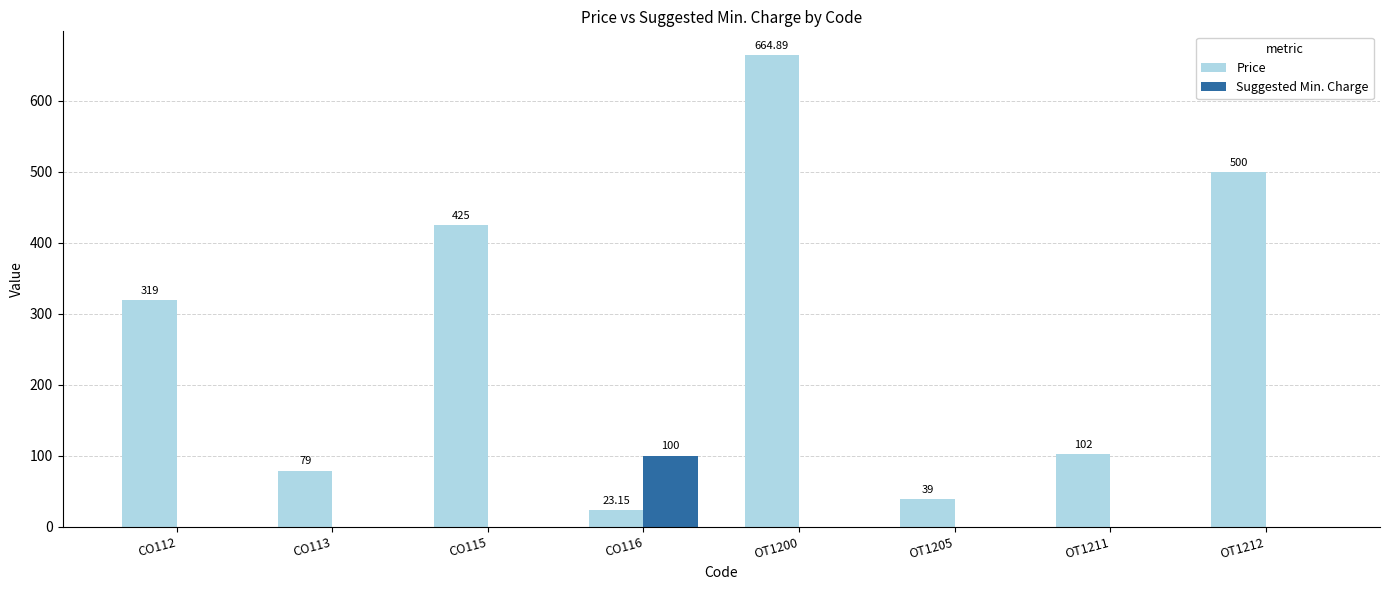

Is it true that Price equals 8.0 at OT1205?

False